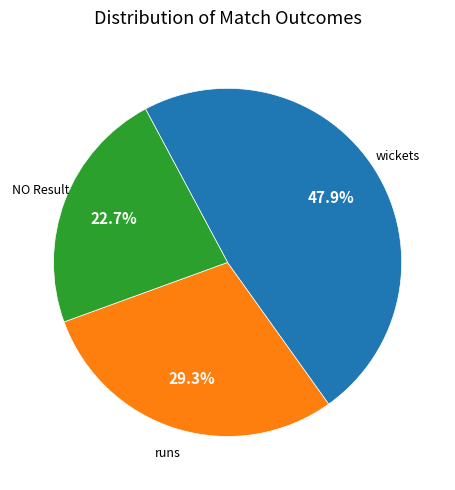

How many segments does this pie chart have?

3